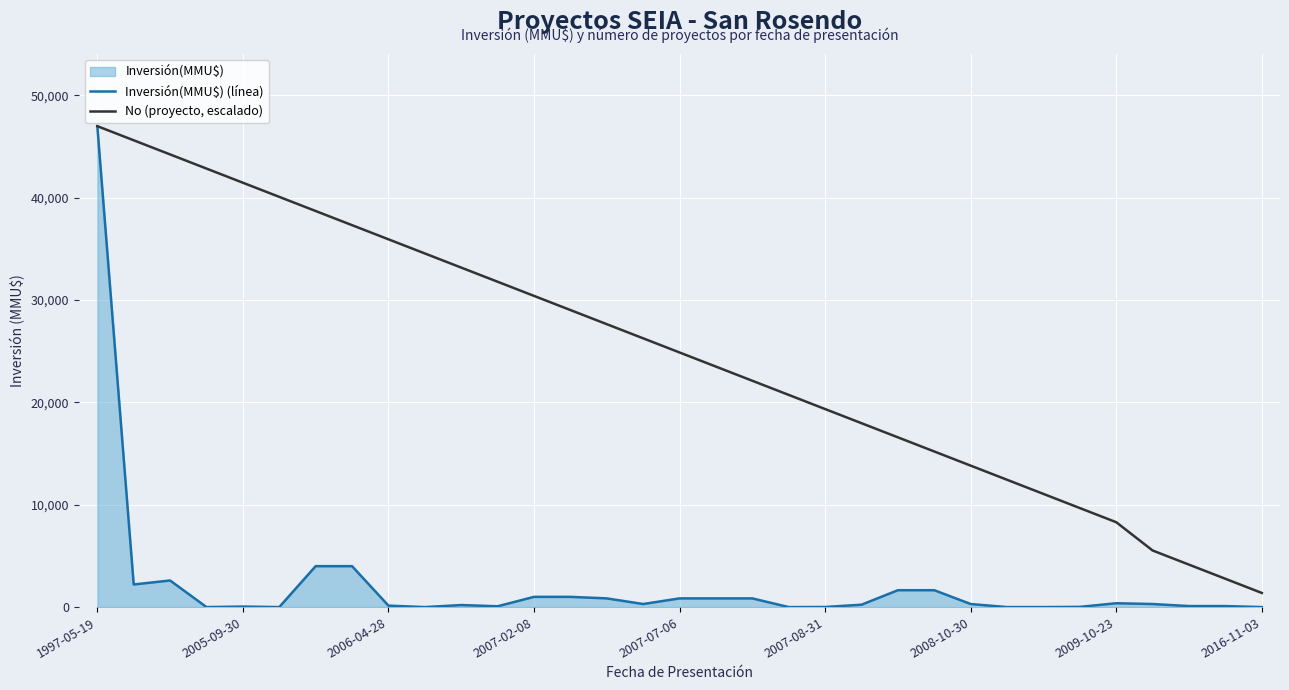

What is the highest value of the Inversión(MMU$) (línea) series?

47000.0